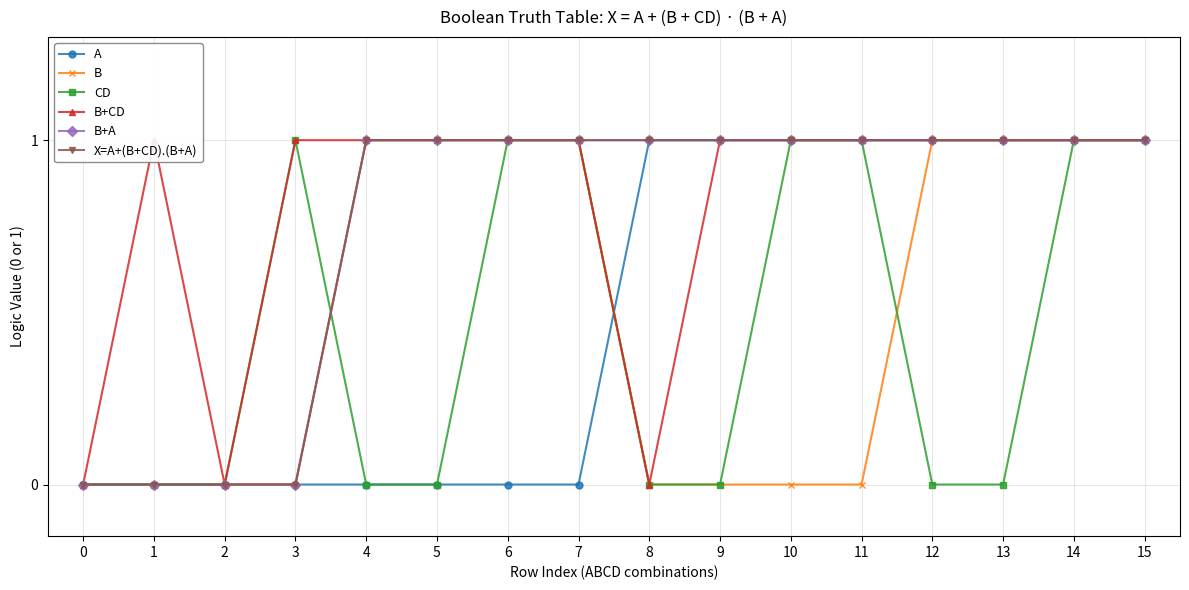

True or false: A has more than 0 points higher than both neighbors.

False